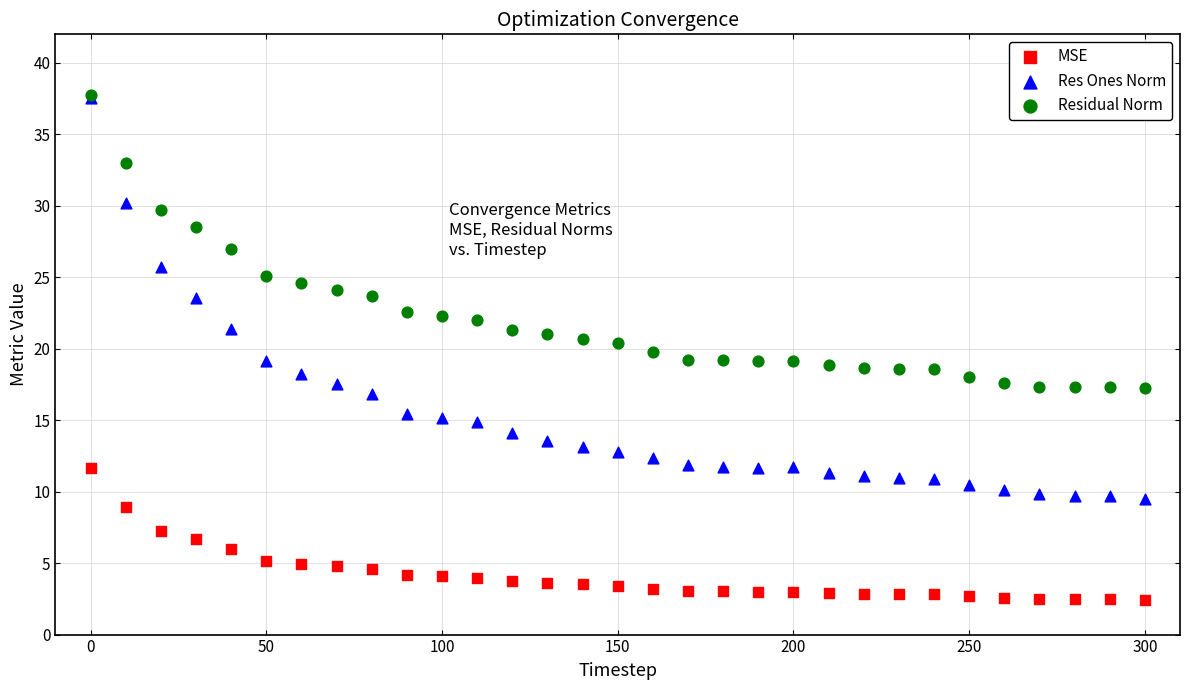

What are all the series names shown in the legend?

MSE, Res Ones Norm, Residual Norm